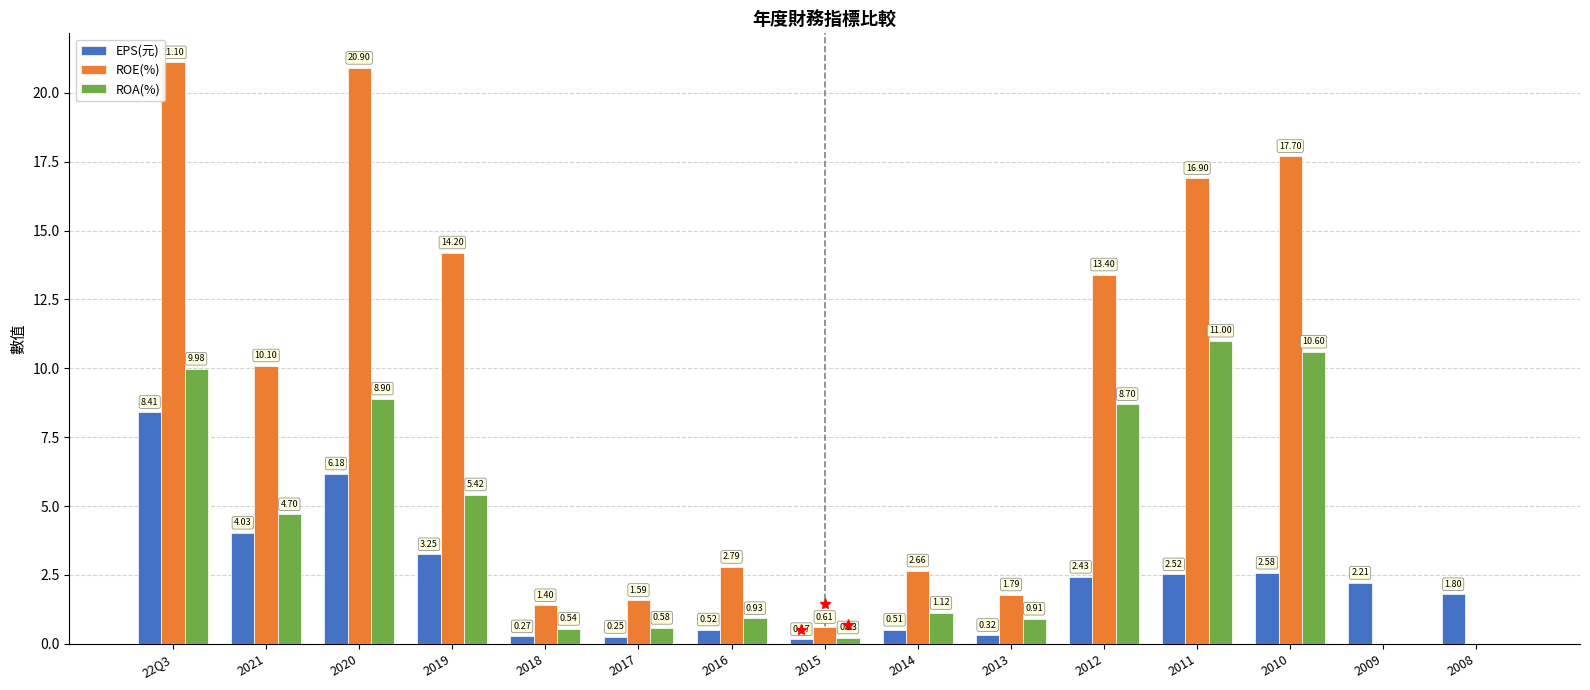

Between 2014 and 2010, which series saw the biggest shift?

ROE(%)